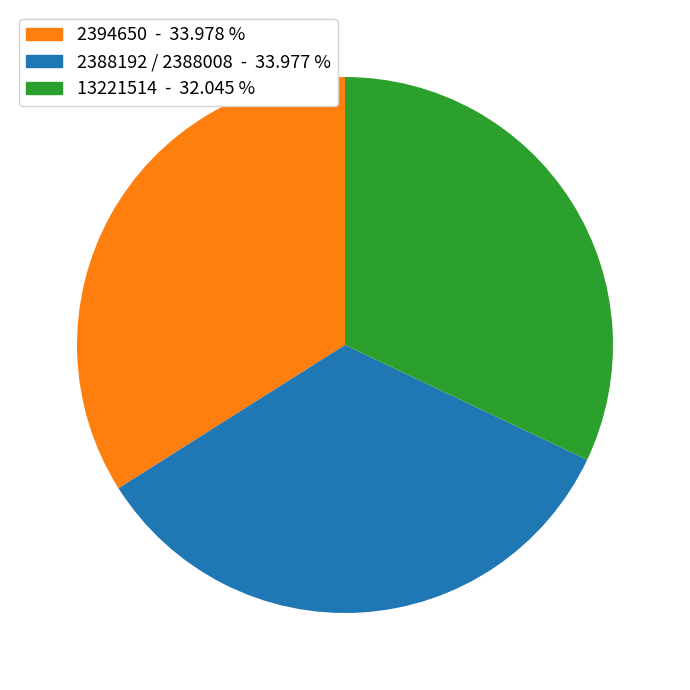

Is there a majority slice in this chart?

No